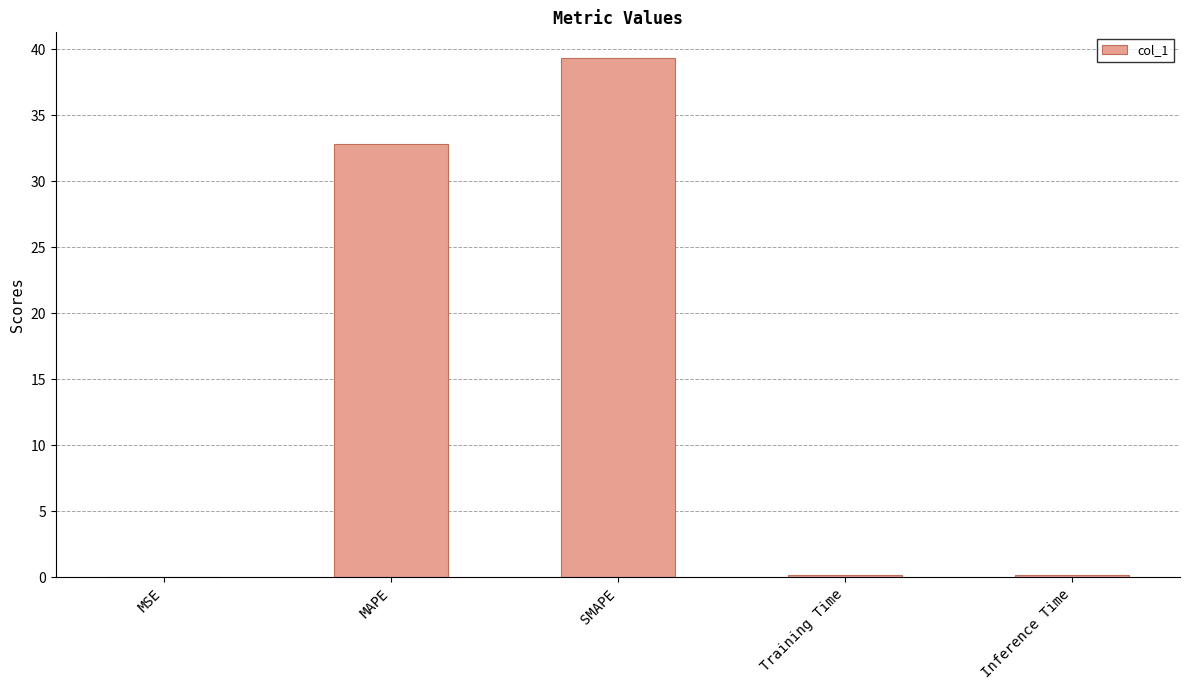

Which category has the highest value across all series?

SMAPE